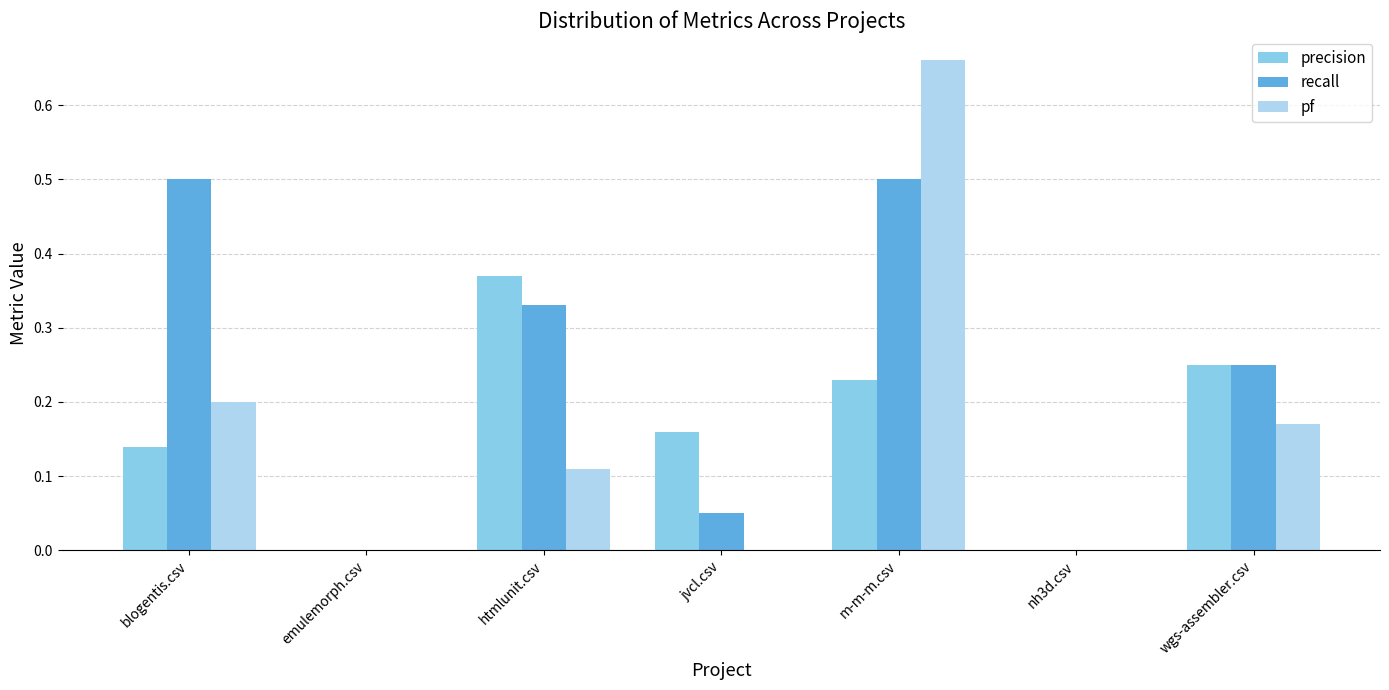

At which category does the chart reach its peak across all series?

m-m-m.csv